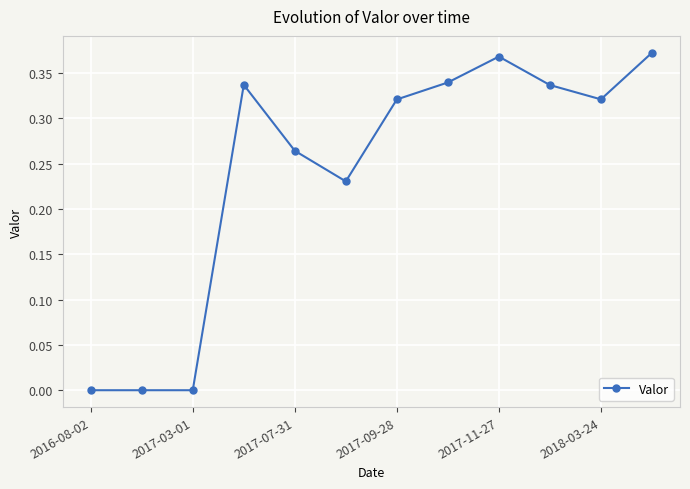

True or false: the data has more than 0 interior local peaks.

True